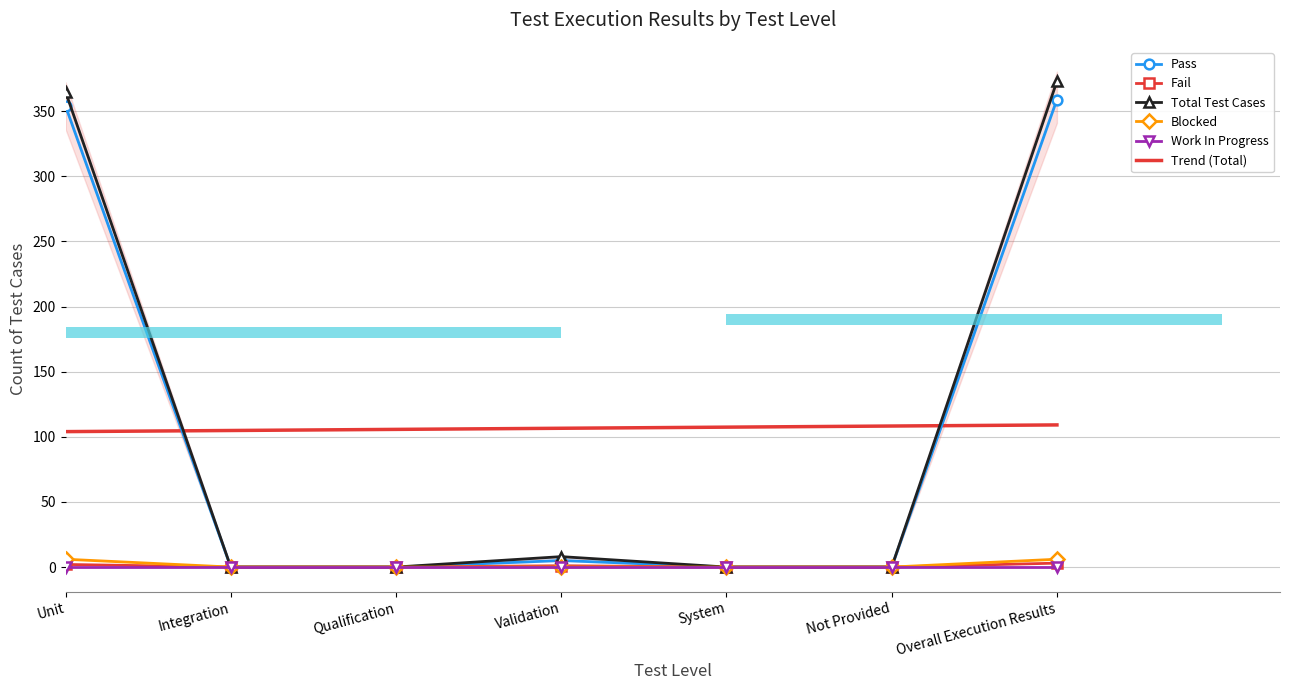

At System, list the series in order from smallest to largest.

Pass, Fail, Total Test Cases, Blocked, Work In Progress, Trend (Total)